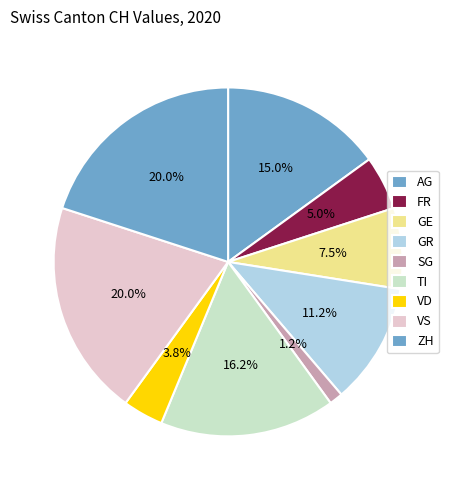

What is the change in value from GE to VD?

-3